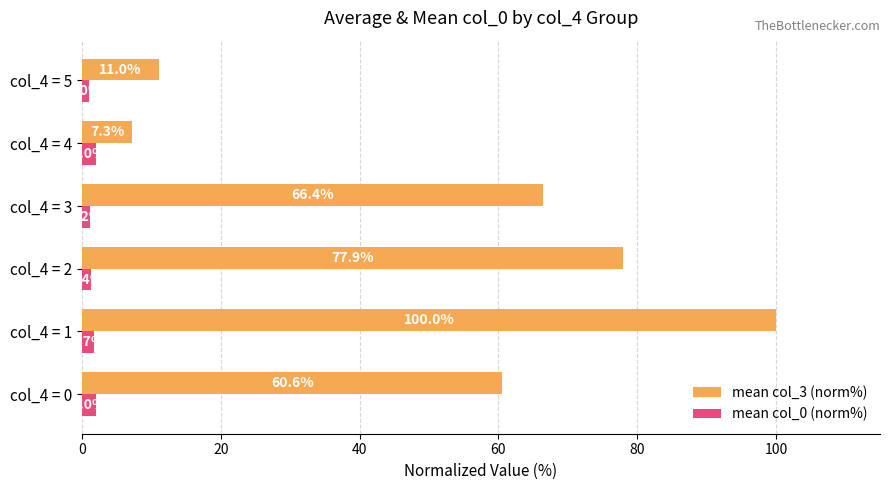

What is the smallest value displayed?

1.0